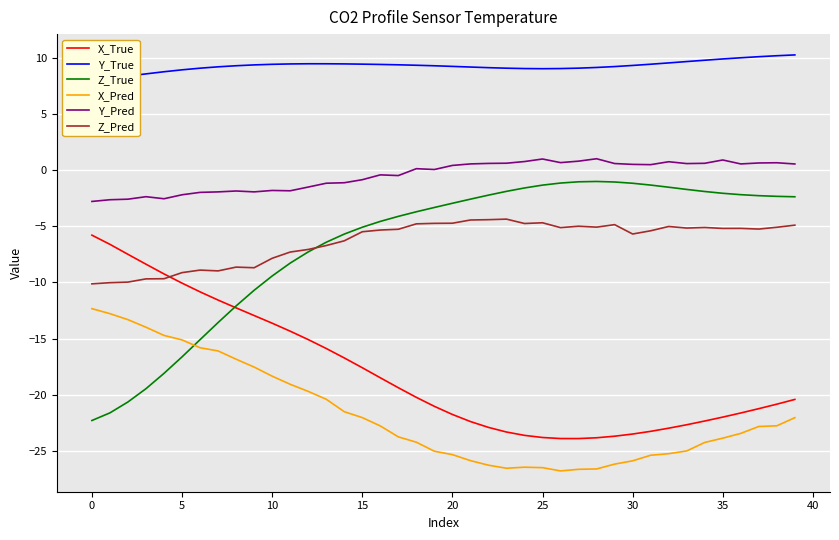

True or false: Y_Pred and X_Pred cross at least once.

False